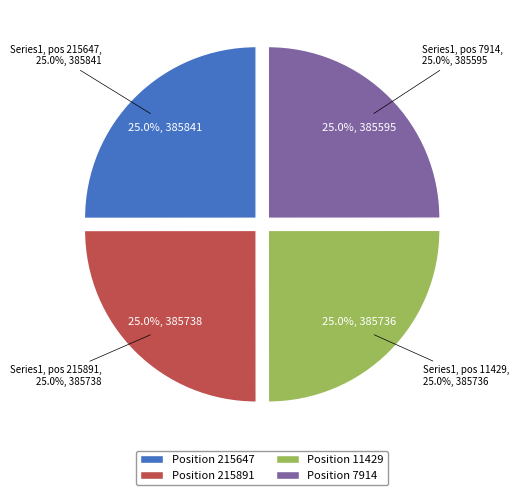

Rank the categories by value from highest to lowest.

215647, 215891, 11429, 7914